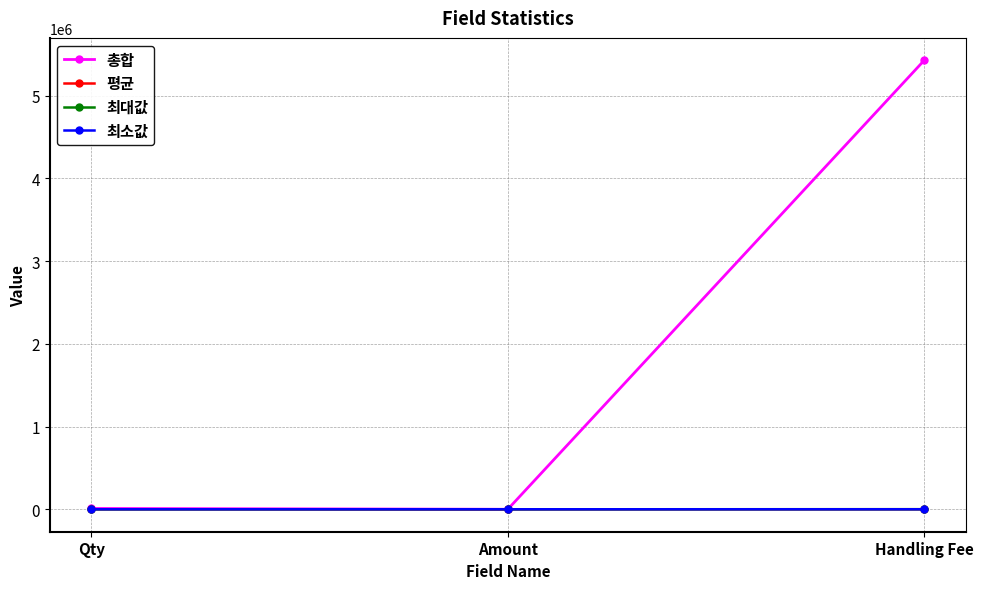

What is the label of the 1st point from the right?

Handling Fee